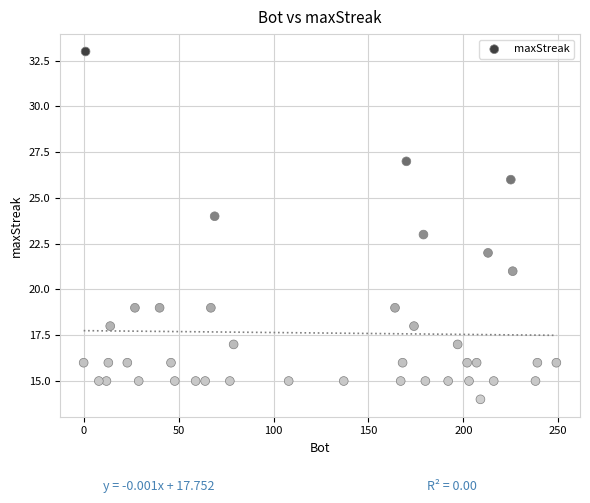

What is the range of Y values (max minus min)?

19